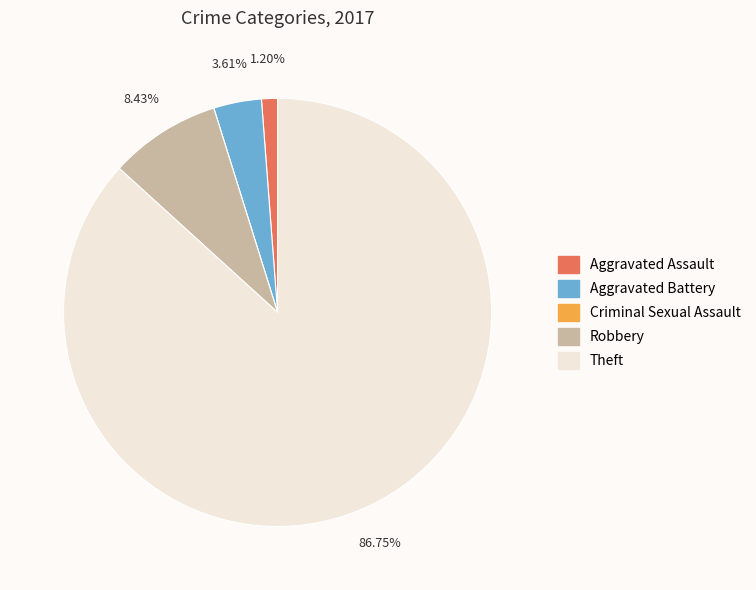

To the nearest percent, what is the difference between the largest and smallest slice percentages?

87%